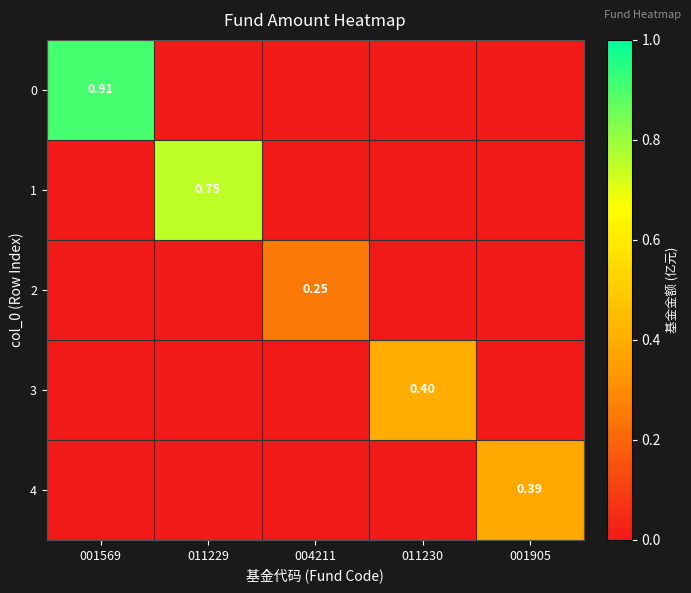

How many values in the 3 series exceed 0?

1